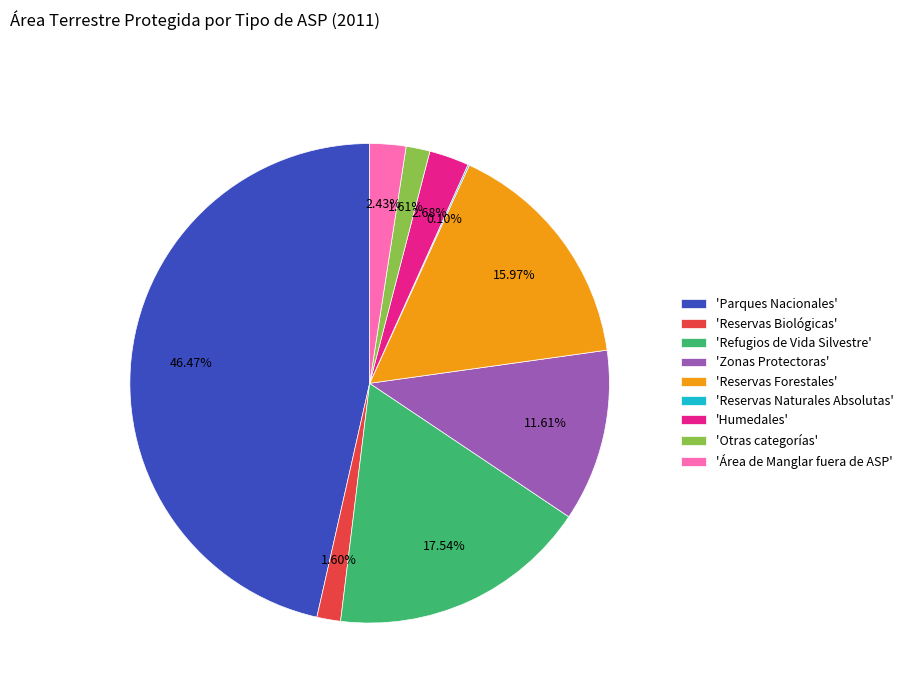

Between 'Refugios de Vida Silvestre' and 'Otras categorías', which is larger?

'Refugios de Vida Silvestre'